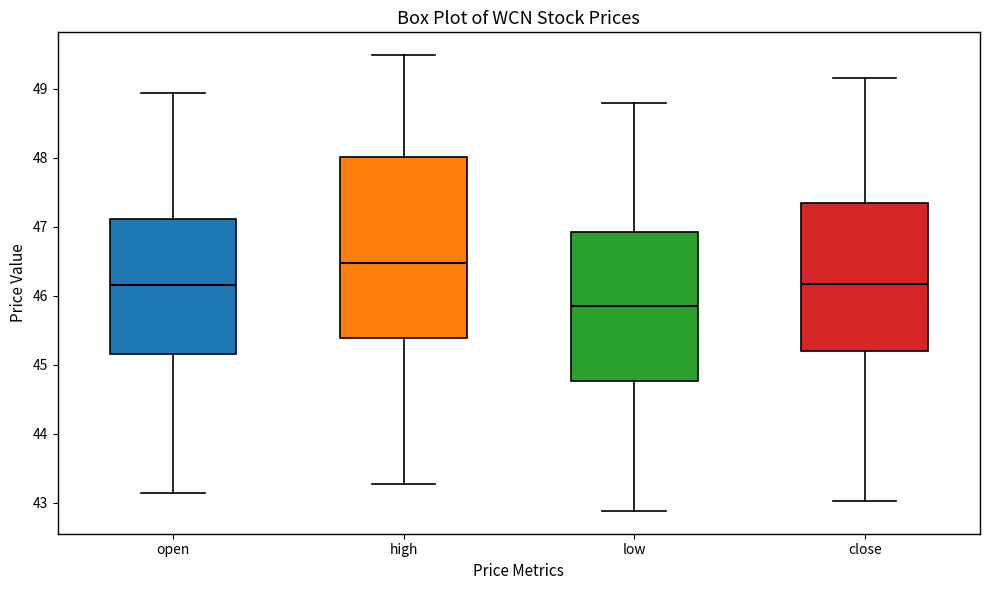

Where does the lower whisker of the box for low end on the y-axis? The values are not printed on the chart, so give them approximately, as read against the axis.

42.9